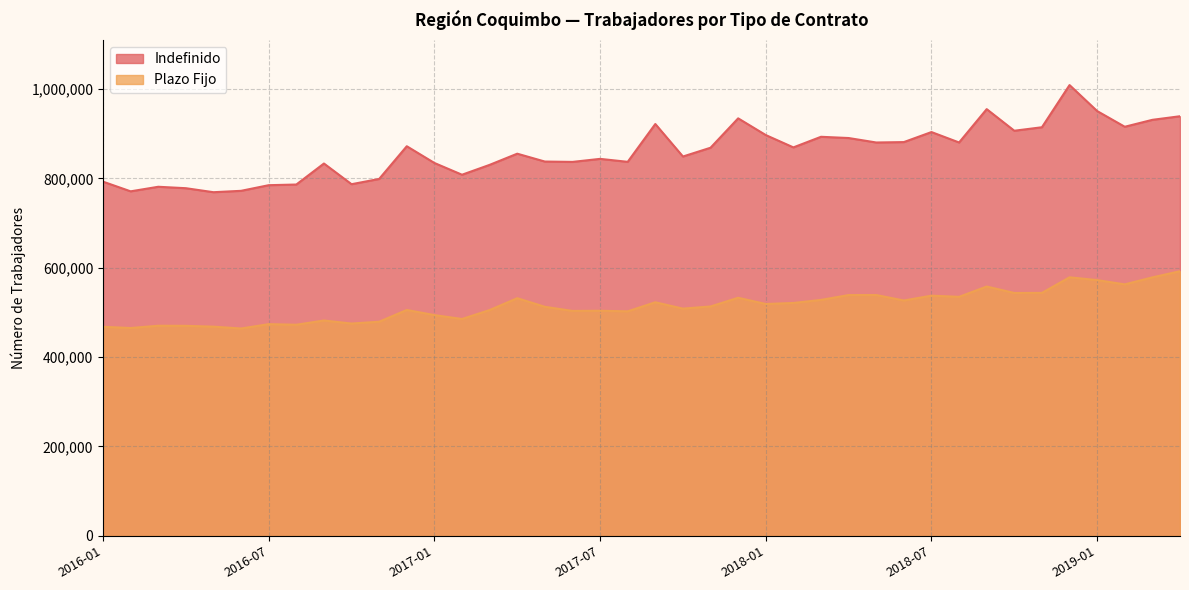

In Indefinido, how many points are higher than both neighbors (excluding endpoints)?

11